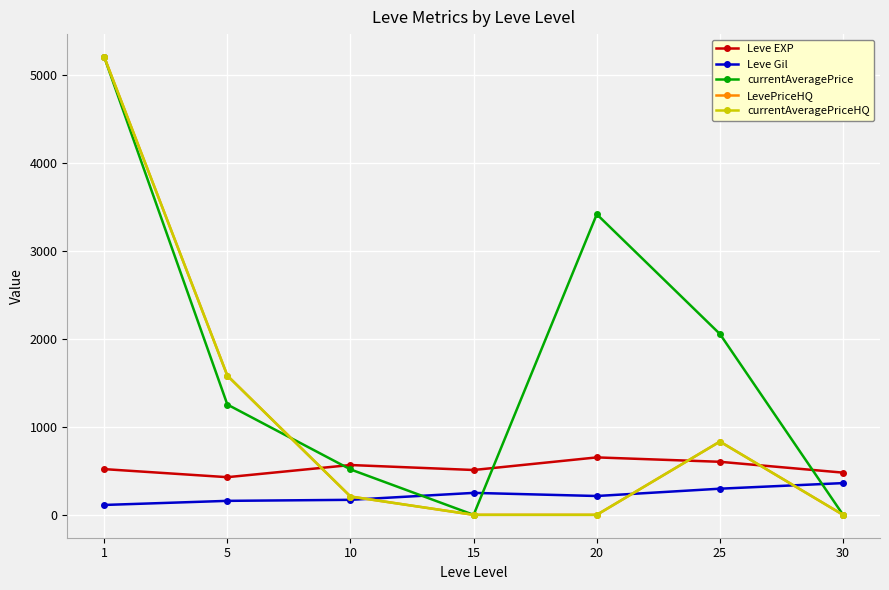

Where is currentAveragePriceHQ nearest to the value 2604?

5